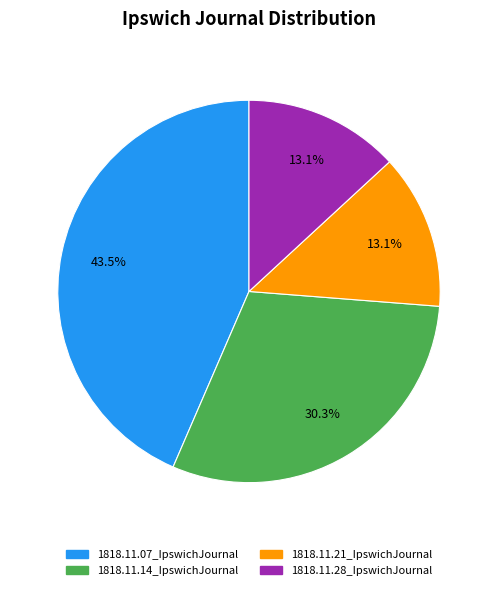

What is the largest slice in the pie chart?

1818.11.07_IpswichJournal